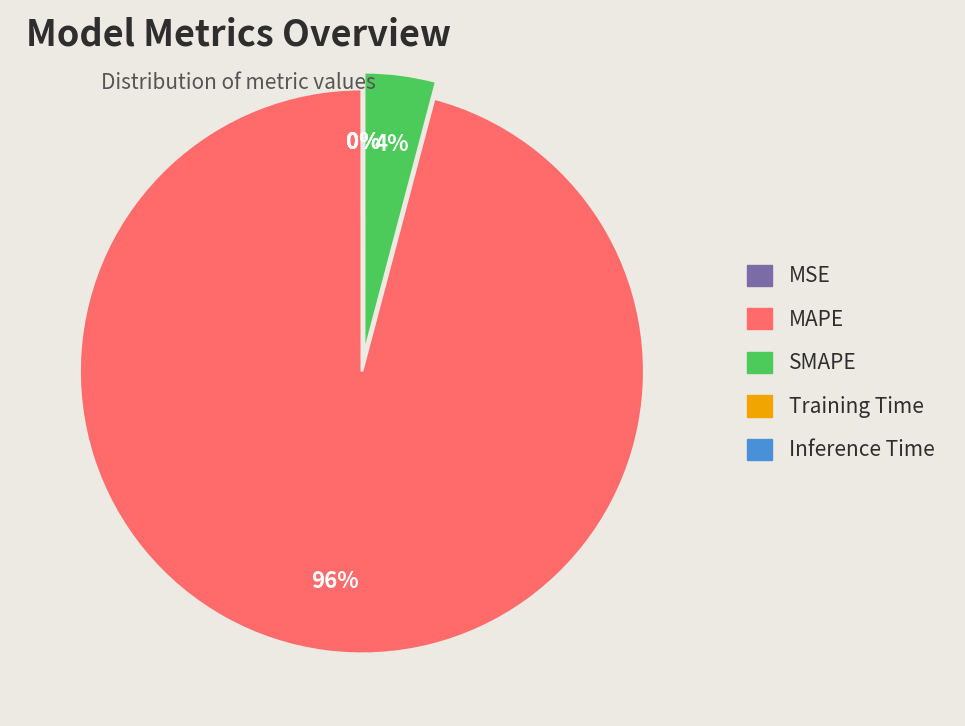

What is the smallest slice in the pie chart?

Inference Time